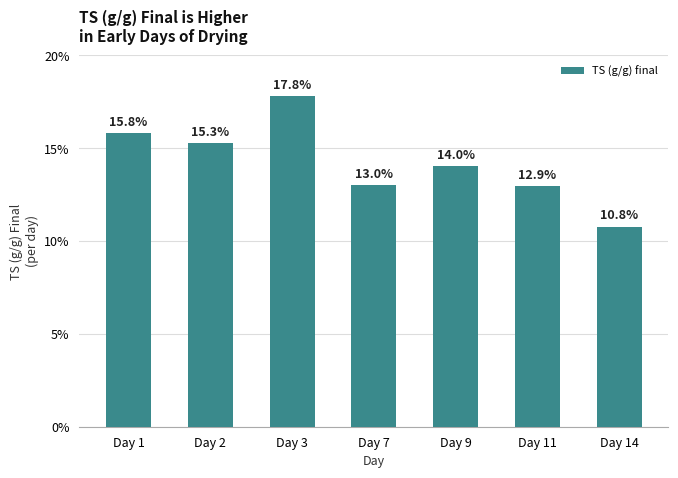

What is the sum of the values at Day 9 and Day 2?

29.3